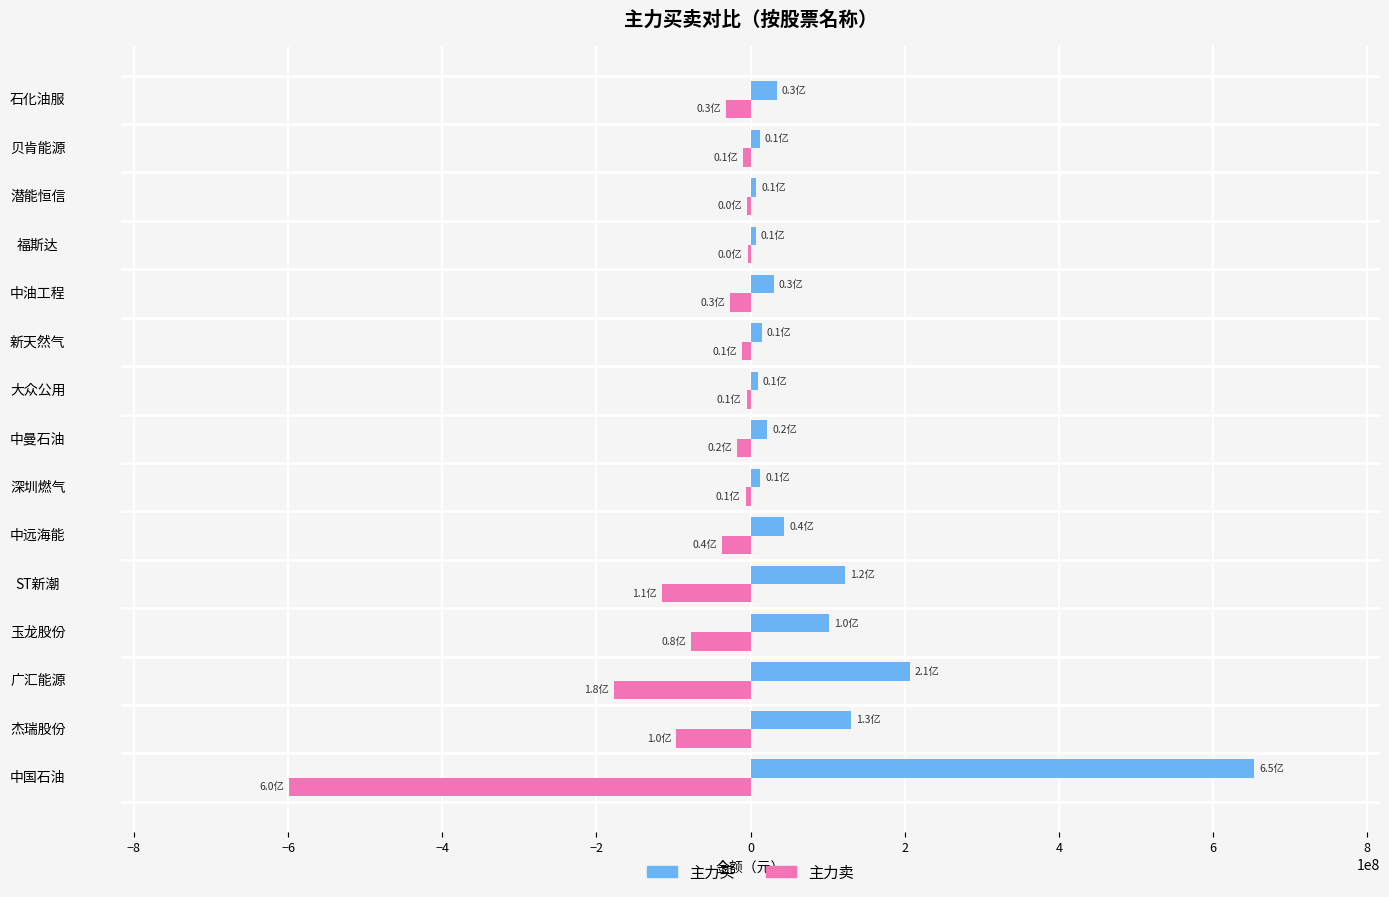

At which label does 主力买 reach its peak?

中国石油